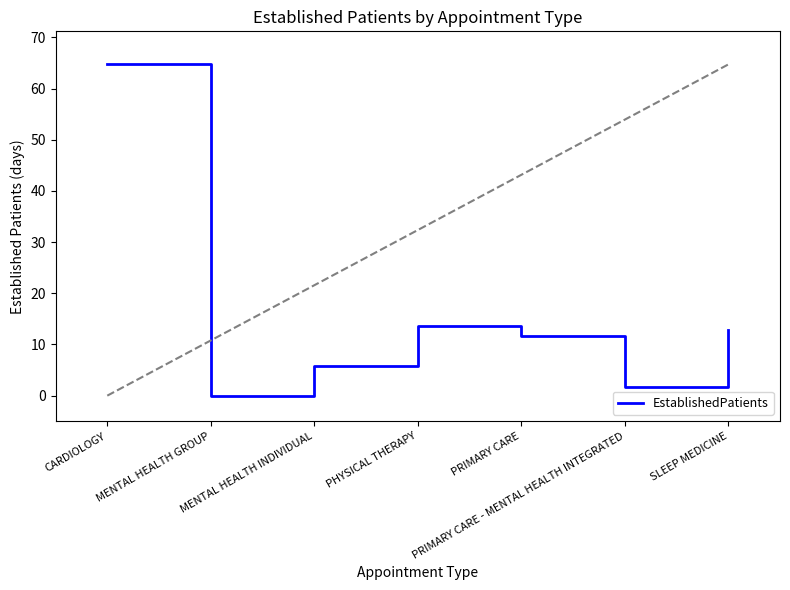

Does the chart display data point markers on the line(s)?

No